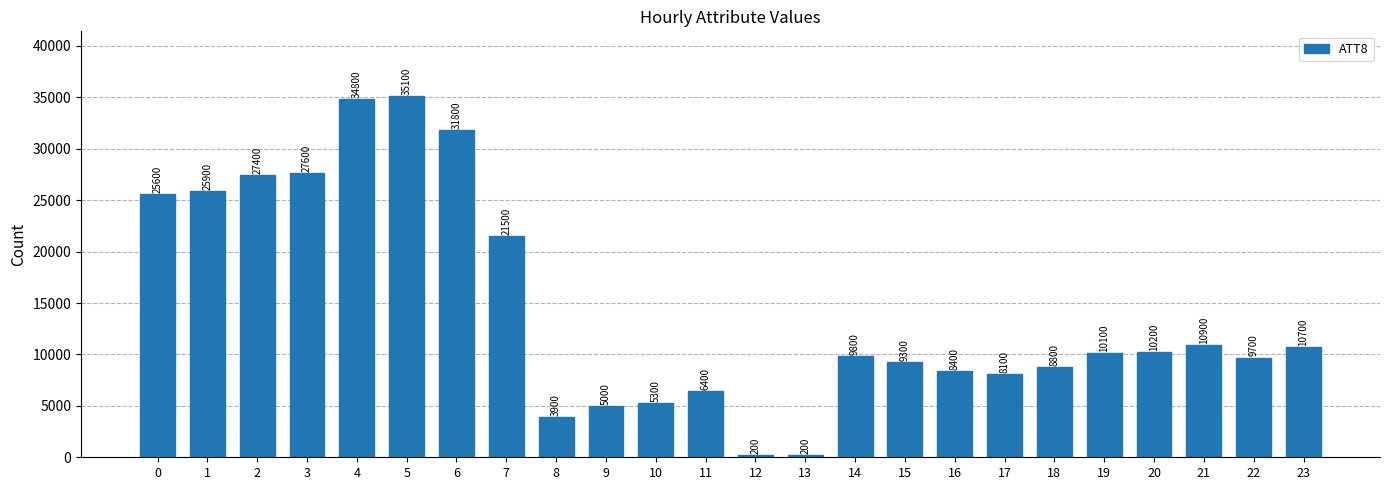

Where is the data nearest to the value 17650?

7